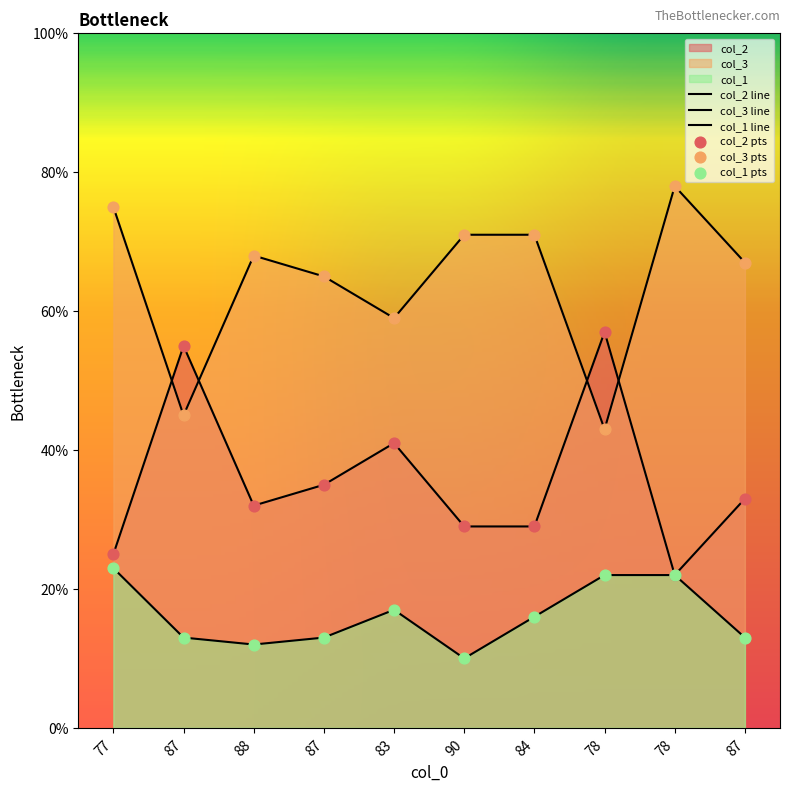

At how many categories does at least one series exceed 35?

10